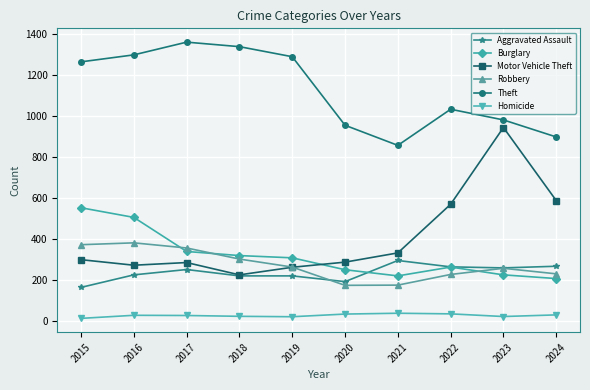

True or false: Aggravated Assault has more than 0 points higher than both neighbors.

True